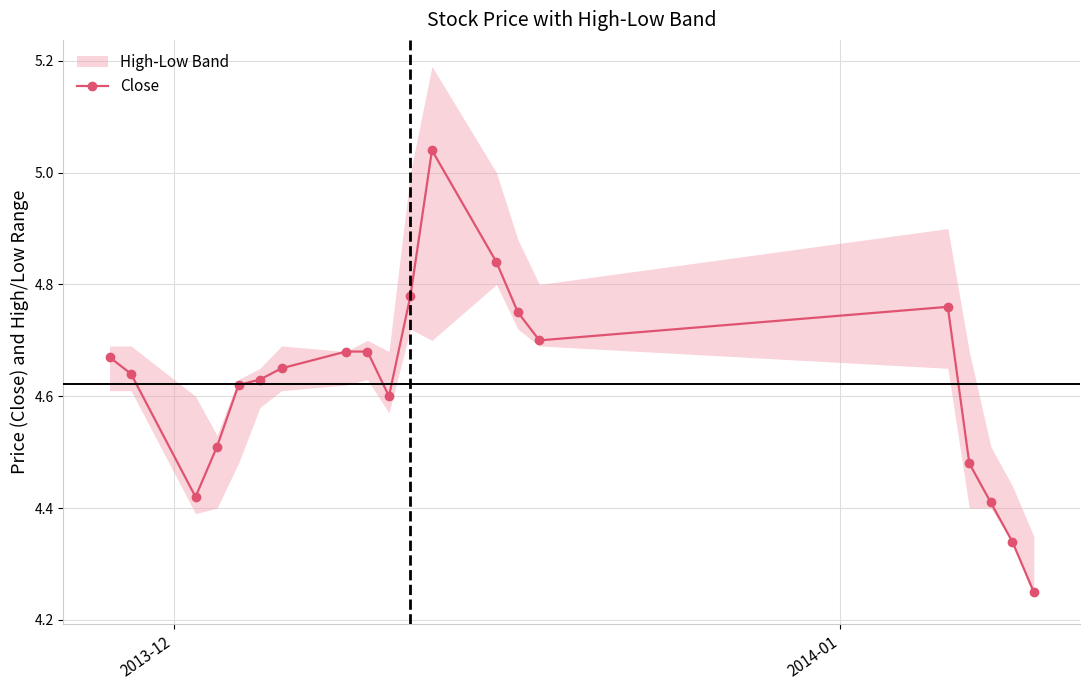

True or false: Close has more than 1 interior local peaks.

True